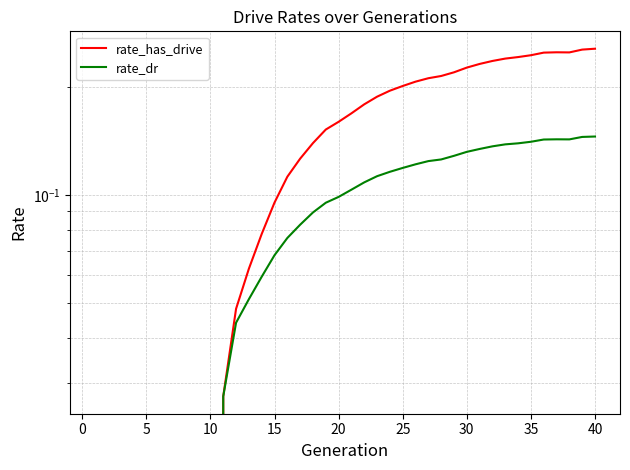

Rank the series at 15 from highest to lowest value.

rate_has_drive, rate_dr